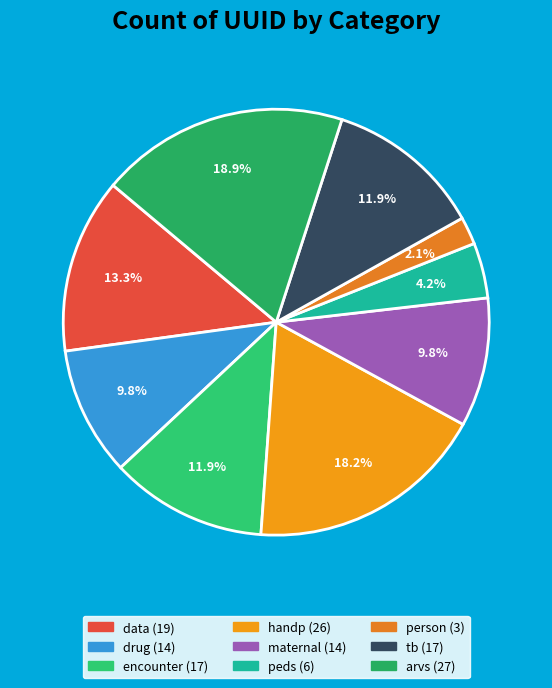

Combined, what portion of the pie is peds and data?

17.5%